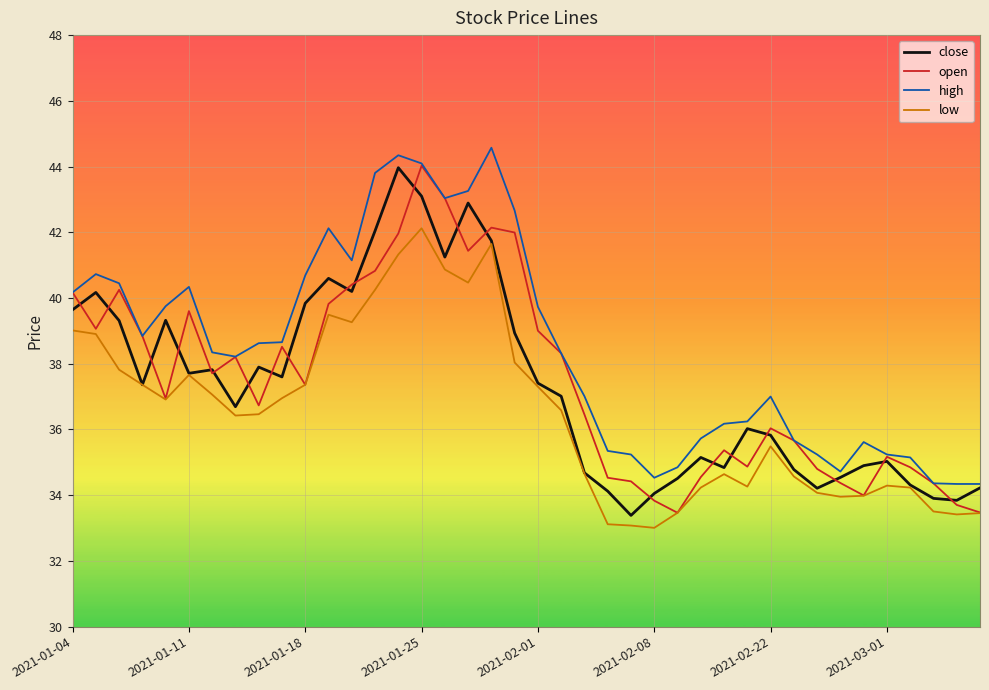

Which series has the largest total across all categories?

high